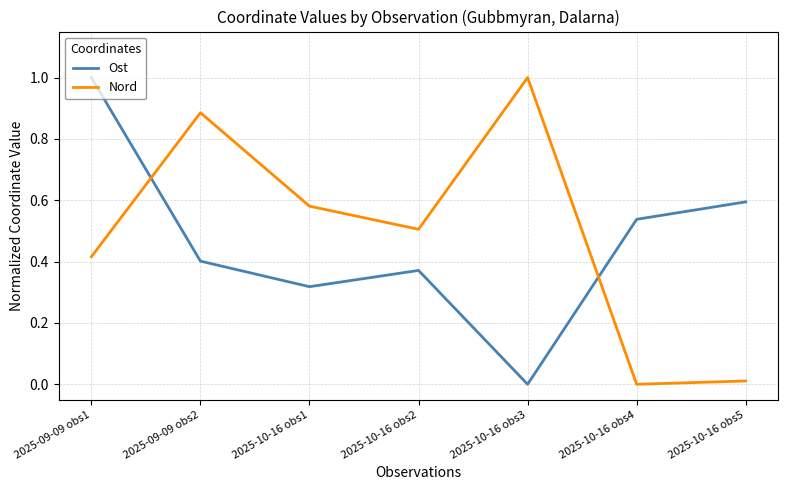

Which category has the highest value in the Ost series?

2025-09-09 obs1